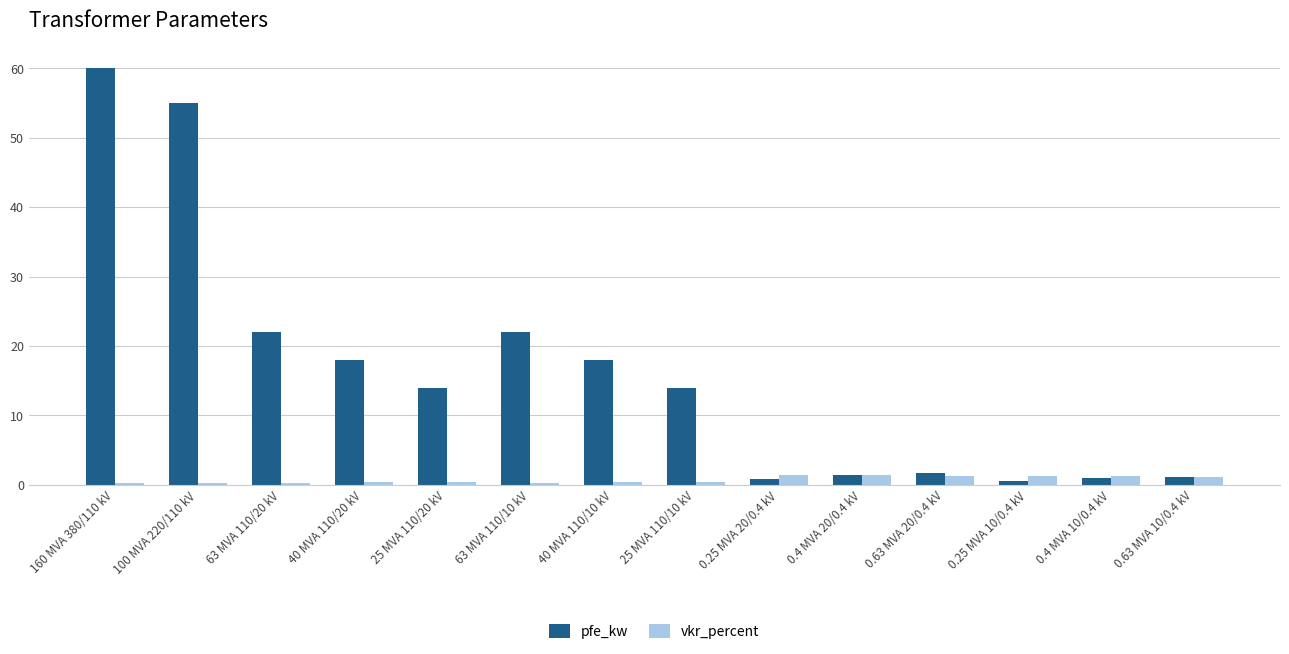

What is the greatest value displayed?

60.0